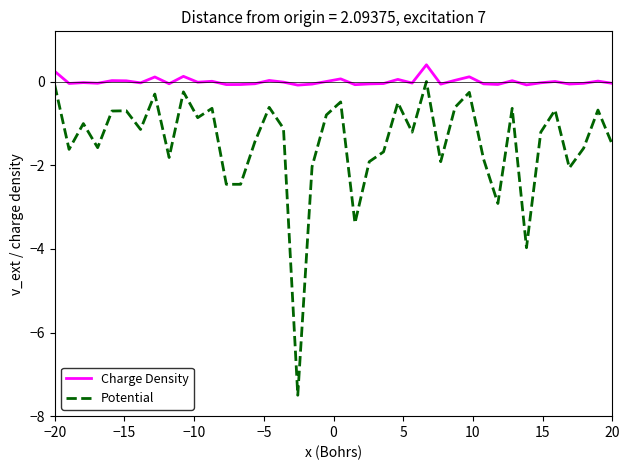

What is the average value of the Potential series?

-1.5